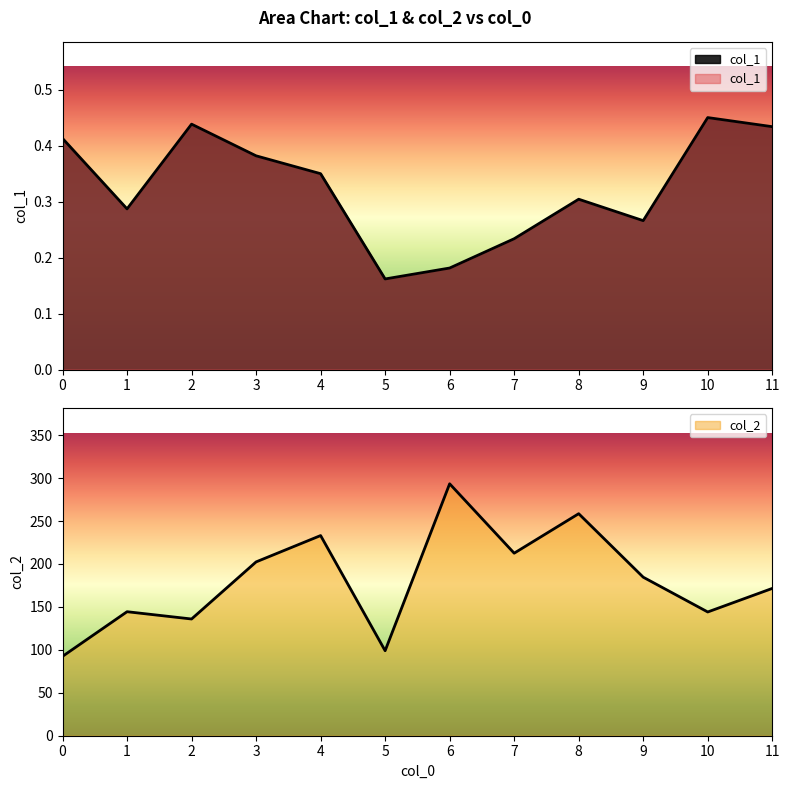

Is the value of col_1 at 4 greater than the value of col_2 at 0?

No